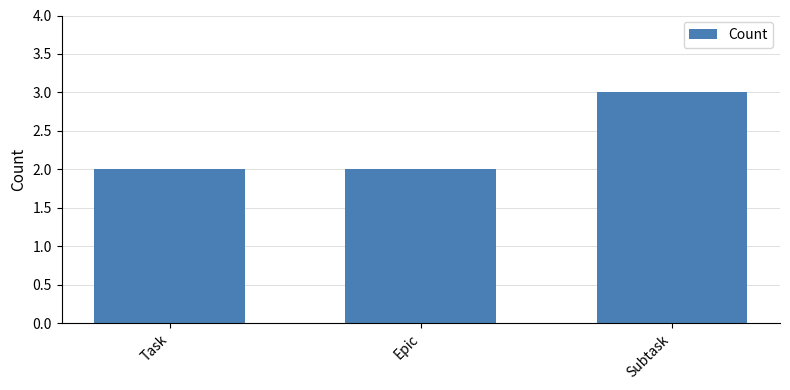

The value at Task is 2. True or false?

True